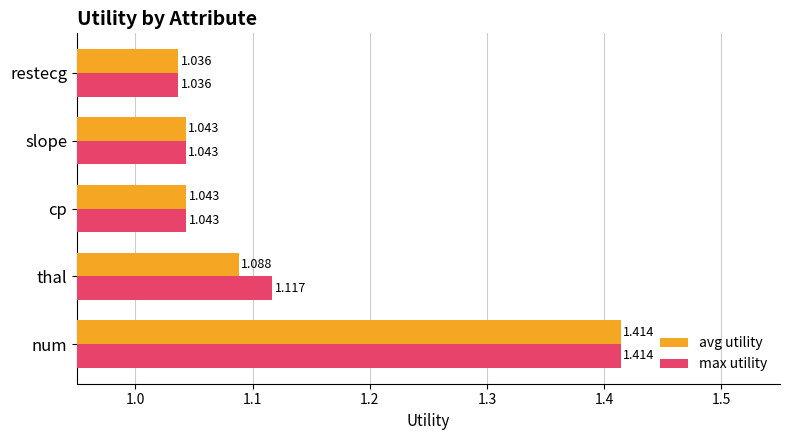

How many series are shown in this chart?

2